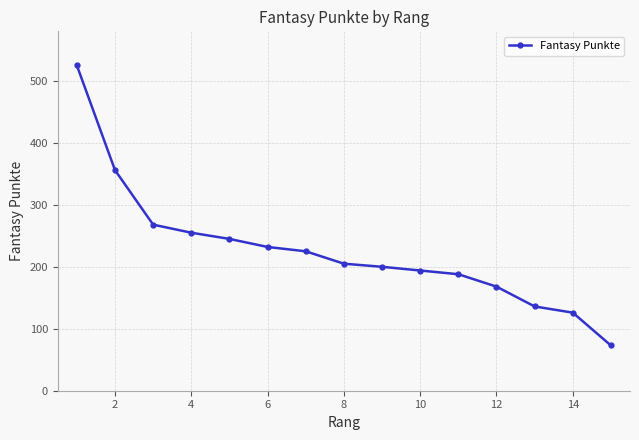

Does the chart display data point markers on the line(s)?

Yes